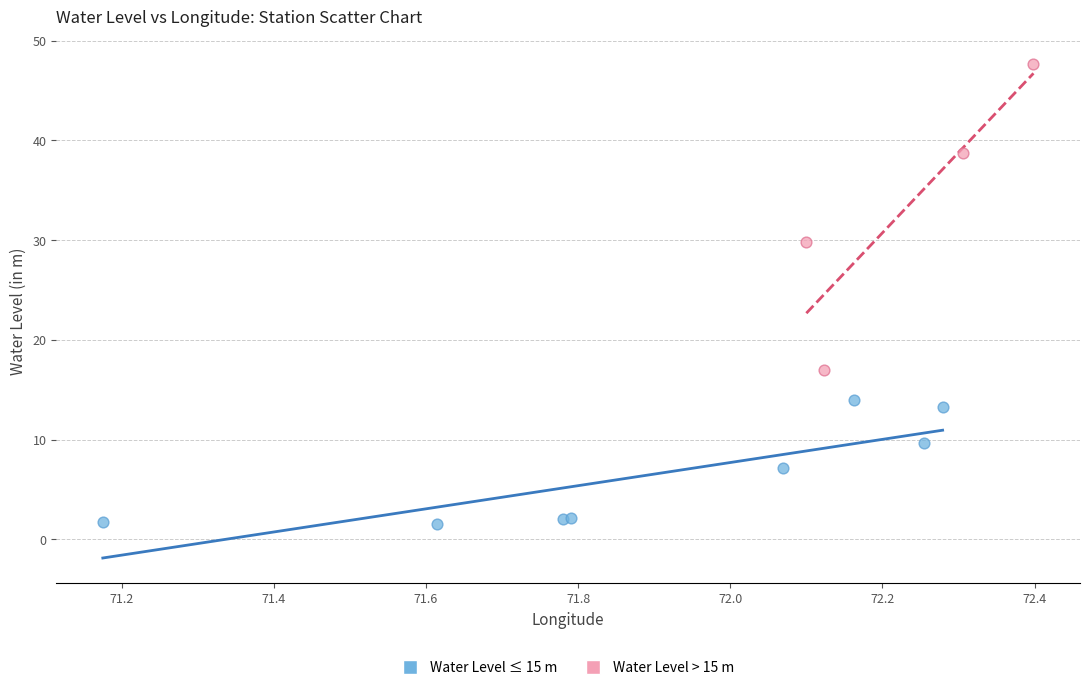

Which series contains the highest Y value?

Water Level > 15 m